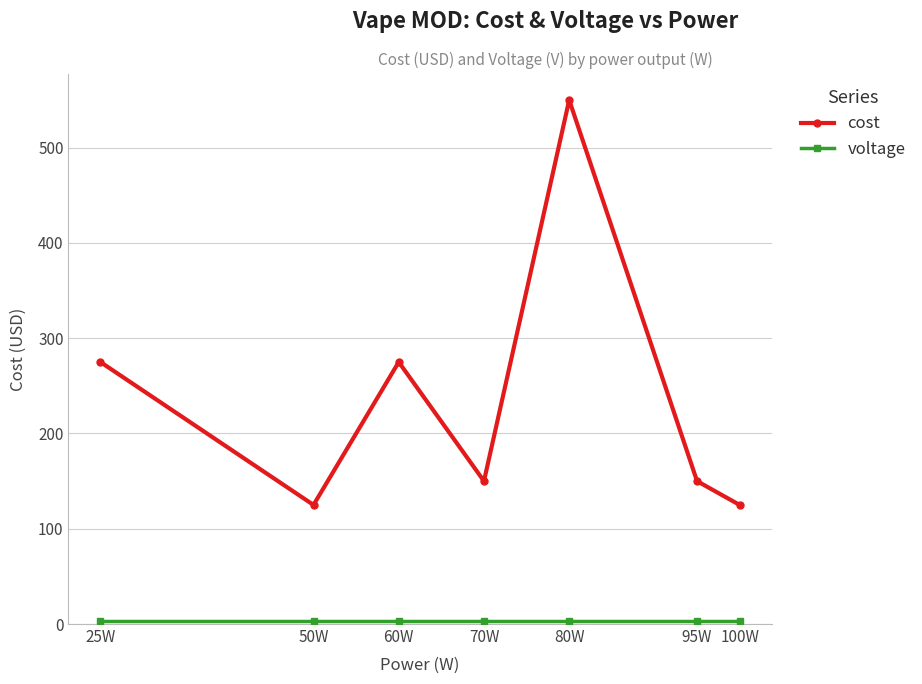

What is the spread (max minus min) of values at 95W?

146.3